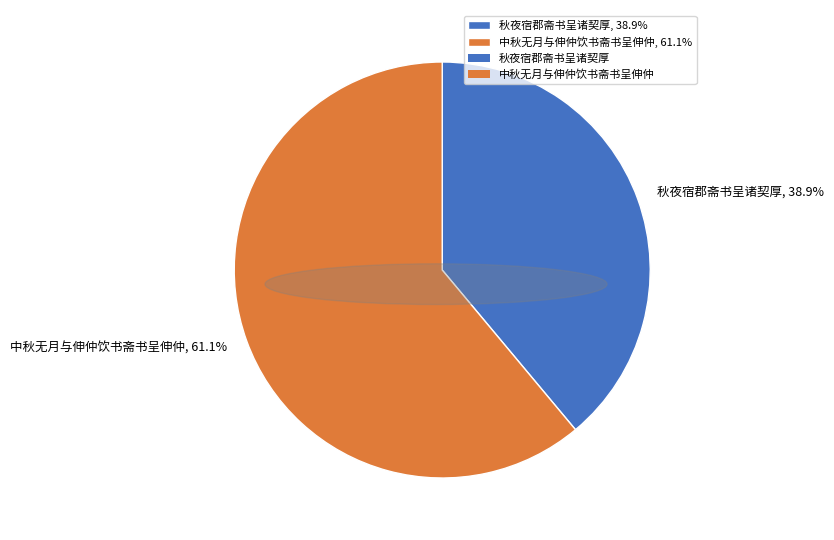

Is the sum of 秋夜宿郡斋书呈诸契厚 and 中秋无月与伸仲饮书斋书呈伸仲 greater than half?

Yes